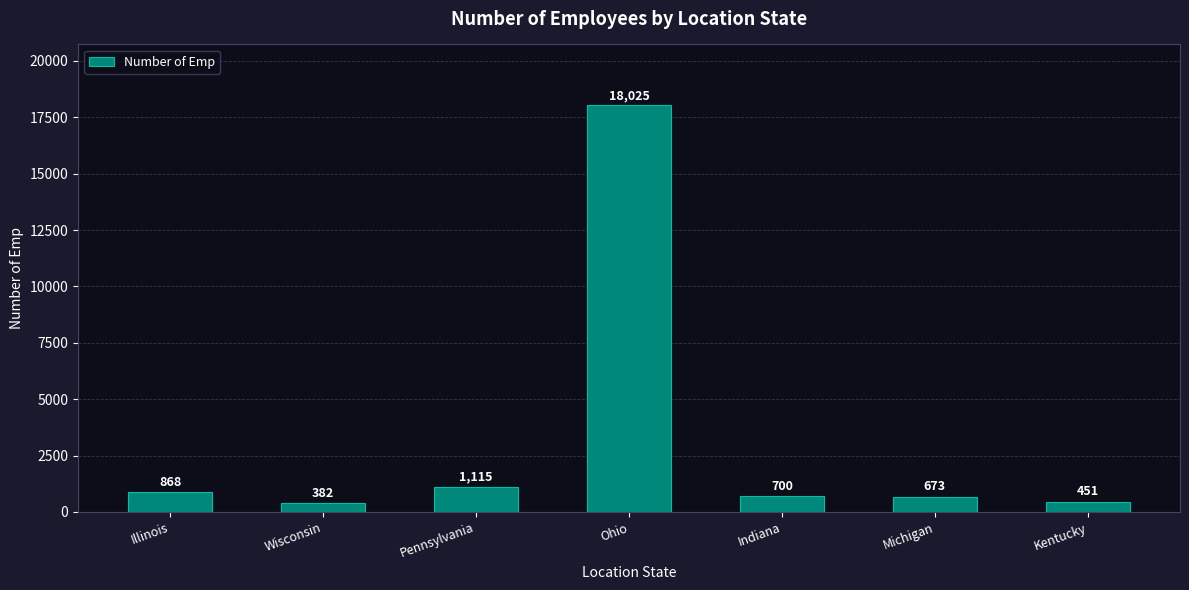

Rank the categories by value from highest to lowest.

Ohio, Pennsylvania, Illinois, Indiana, Michigan, Kentucky, Wisconsin